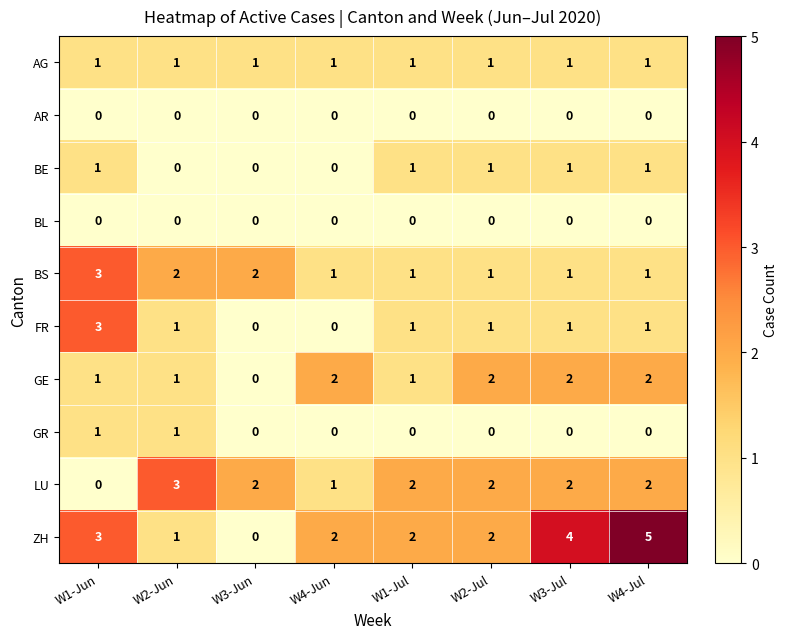

What is the difference between the maximum and minimum values in the ZH series?

5